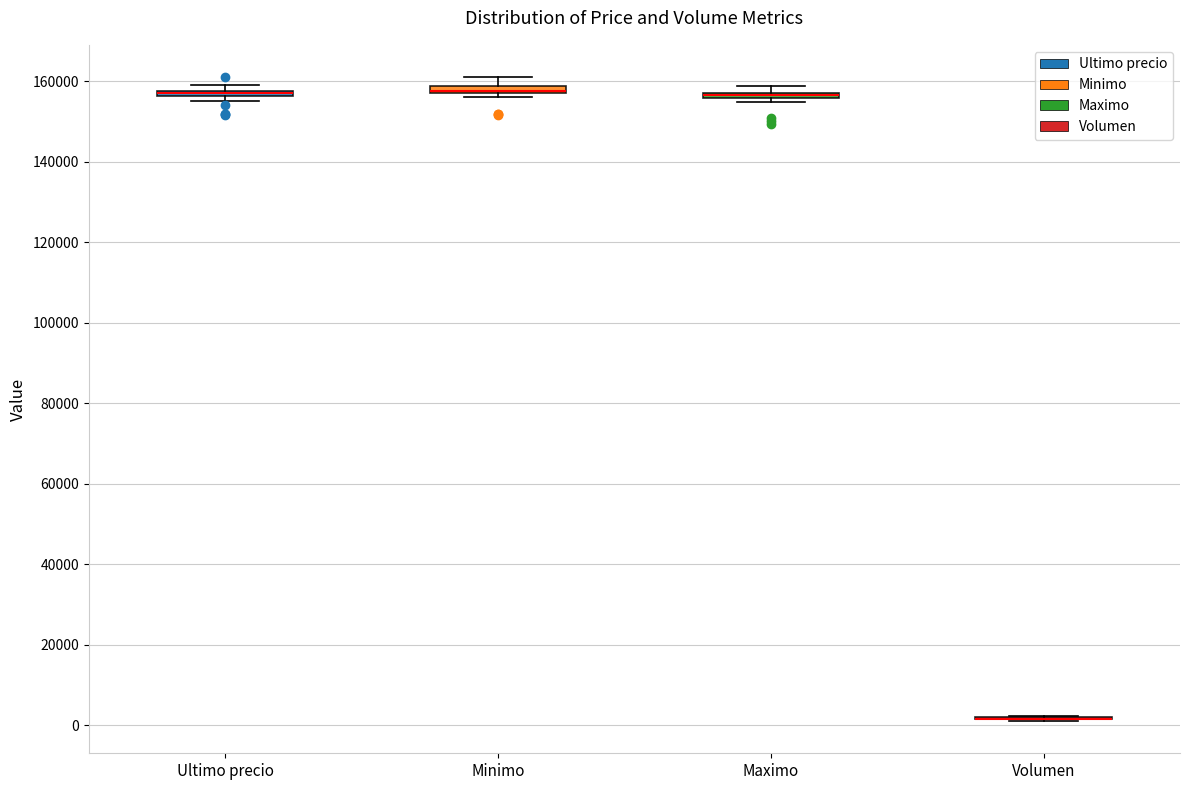

Where does the upper whisker of the box for Minimo end on the y-axis? The values are not printed on the chart, so give them approximately, as read against the axis.

162000